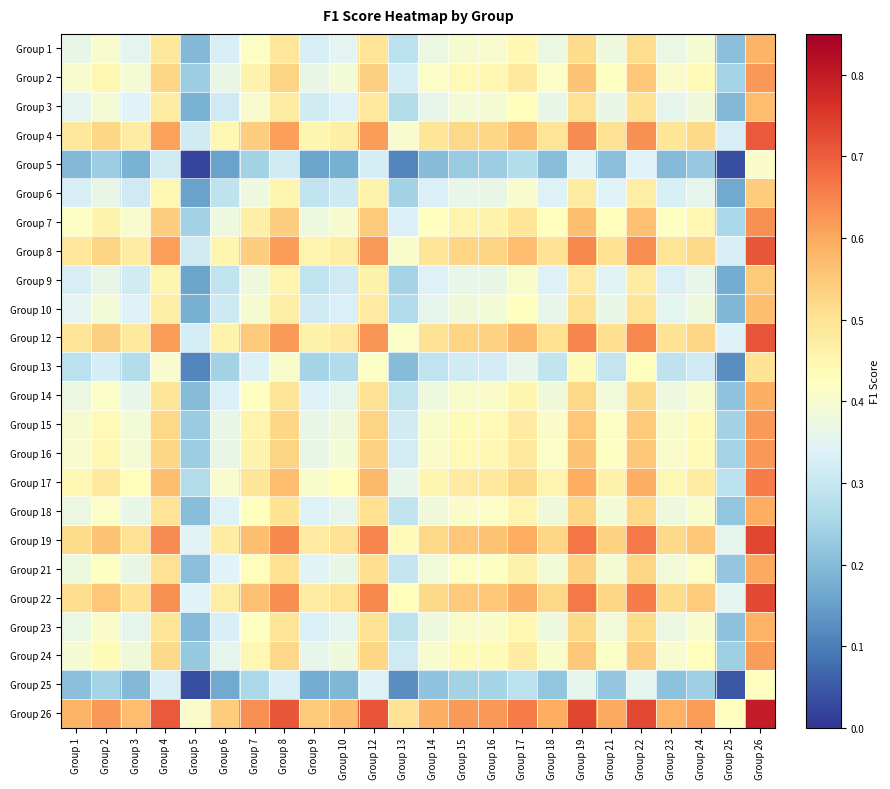

Reading left to right, transcribe all the data shown in this chart.

Group 1: Group 1=0.4	Group 2=0.4	Group 3=0.4	Group 4=0.5	Group 5=0.2	Group 6=0.3	Group 7=0.4	Group 8=0.5	Group 9=0.3	Group 10=0.3	Group 12=0.5	Group 13=0.3	Group 14=0.4	Group 15=0.4	Group 16=0.4	Group 17=0.4	Group 18=0.4	Group 19=0.5	Group 21=0.4	Group 22=0.5	Group 23=0.4	Group 24=0.4	Group 25=0.2	Group 26=0.6
Group 2: Group 1=0.4	Group 2=0.4	Group 3=0.4	Group 4=0.5	Group 5=0.2	Group 6=0.4	Group 7=0.5	Group 8=0.5	Group 9=0.4	Group 10=0.4	Group 12=0.5	Group 13=0.3	Group 14=0.4	Group 15=0.4	Group 16=0.4	Group 17=0.5	Group 18=0.4	Group 19=0.6	Group 21=0.4	Group 22=0.6	Group 23=0.4	Group 24=0.4	Group 25=0.2	Group 26=0.6
Group 3: Group 1=0.4	Group 2=0.4	Group 3=0.3	Group 4=0.5	Group 5=0.2	Group 6=0.3	Group 7=0.4	Group 8=0.5	Group 9=0.3	Group 10=0.3	Group 12=0.5	Group 13=0.3	Group 14=0.4	Group 15=0.4	Group 16=0.4	Group 17=0.4	Group 18=0.4	Group 19=0.5	Group 21=0.4	Group 22=0.5	Group 23=0.4	Group 24=0.4	Group 25=0.2	Group 26=0.6
Group 4: Group 1=0.5	Group 2=0.5	Group 3=0.5	Group 4=0.6	Group 5=0.3	Group 6=0.4	Group 7=0.5	Group 8=0.6	Group 9=0.5	Group 10=0.5	Group 12=0.6	Group 13=0.4	Group 14=0.5	Group 15=0.5	Group 16=0.5	Group 17=0.6	Group 18=0.5	Group 19=0.6	Group 21=0.5	Group 22=0.6	Group 23=0.5	Group 24=0.5	Group 25=0.3	Group 26=0.7
Group 5: Group 1=0.2	Group 2=0.2	Group 3=0.2	Group 4=0.3	Group 5=0.0	Group 6=0.2	Group 7=0.2	Group 8=0.3	Group 9=0.2	Group 10=0.2	Group 12=0.3	Group 13=0.1	Group 14=0.2	Group 15=0.2	Group 16=0.2	Group 17=0.3	Group 18=0.2	Group 19=0.3	Group 21=0.2	Group 22=0.3	Group 23=0.2	Group 24=0.2	Group 25=0.0	Group 26=0.4
Group 6: Group 1=0.3	Group 2=0.4	Group 3=0.3	Group 4=0.4	Group 5=0.2	Group 6=0.3	Group 7=0.4	Group 8=0.5	Group 9=0.3	Group 10=0.3	Group 12=0.5	Group 13=0.2	Group 14=0.3	Group 15=0.4	Group 16=0.4	Group 17=0.4	Group 18=0.3	Group 19=0.5	Group 21=0.3	Group 22=0.5	Group 23=0.3	Group 24=0.4	Group 25=0.2	Group 26=0.5
Group 7: Group 1=0.4	Group 2=0.5	Group 3=0.4	Group 4=0.5	Group 5=0.2	Group 6=0.4	Group 7=0.5	Group 8=0.5	Group 9=0.4	Group 10=0.4	Group 12=0.5	Group 13=0.3	Group 14=0.4	Group 15=0.5	Group 16=0.5	Group 17=0.5	Group 18=0.4	Group 19=0.6	Group 21=0.4	Group 22=0.6	Group 23=0.4	Group 24=0.4	Group 25=0.3	Group 26=0.6
Group 8: Group 1=0.5	Group 2=0.5	Group 3=0.5	Group 4=0.6	Group 5=0.3	Group 6=0.5	Group 7=0.5	Group 8=0.6	Group 9=0.5	Group 10=0.5	Group 12=0.6	Group 13=0.4	Group 14=0.5	Group 15=0.5	Group 16=0.5	Group 17=0.6	Group 18=0.5	Group 19=0.6	Group 21=0.5	Group 22=0.6	Group 23=0.5	Group 24=0.5	Group 25=0.3	Group 26=0.7
Group 9: Group 1=0.3	Group 2=0.4	Group 3=0.3	Group 4=0.5	Group 5=0.2	Group 6=0.3	Group 7=0.4	Group 8=0.5	Group 9=0.3	Group 10=0.3	Group 12=0.5	Group 13=0.2	Group 14=0.3	Group 15=0.4	Group 16=0.4	Group 17=0.4	Group 18=0.3	Group 19=0.5	Group 21=0.3	Group 22=0.5	Group 23=0.3	Group 24=0.4	Group 25=0.2	Group 26=0.5
Group 10: Group 1=0.3	Group 2=0.4	Group 3=0.3	Group 4=0.5	Group 5=0.2	Group 6=0.3	Group 7=0.4	Group 8=0.5	Group 9=0.3	Group 10=0.3	Group 12=0.5	Group 13=0.3	Group 14=0.4	Group 15=0.4	Group 16=0.4	Group 17=0.4	Group 18=0.4	Group 19=0.5	Group 21=0.4	Group 22=0.5	Group 23=0.4	Group 24=0.4	Group 25=0.2	Group 26=0.6
Group 12: Group 1=0.5	Group 2=0.5	Group 3=0.5	Group 4=0.6	Group 5=0.3	Group 6=0.5	Group 7=0.5	Group 8=0.6	Group 9=0.5	Group 10=0.5	Group 12=0.6	Group 13=0.4	Group 14=0.5	Group 15=0.5	Group 16=0.5	Group 17=0.6	Group 18=0.5	Group 19=0.6	Group 21=0.5	Group 22=0.6	Group 23=0.5	Group 24=0.5	Group 25=0.3	Group 26=0.7
Group 13: Group 1=0.3	Group 2=0.3	Group 3=0.3	Group 4=0.4	Group 5=0.1	Group 6=0.2	Group 7=0.3	Group 8=0.4	Group 9=0.2	Group 10=0.3	Group 12=0.4	Group 13=0.2	Group 14=0.3	Group 15=0.3	Group 16=0.3	Group 17=0.4	Group 18=0.3	Group 19=0.4	Group 21=0.3	Group 22=0.4	Group 23=0.3	Group 24=0.3	Group 25=0.1	Group 26=0.5
Group 14: Group 1=0.4	Group 2=0.4	Group 3=0.4	Group 4=0.5	Group 5=0.2	Group 6=0.3	Group 7=0.4	Group 8=0.5	Group 9=0.3	Group 10=0.4	Group 12=0.5	Group 13=0.3	Group 14=0.4	Group 15=0.4	Group 16=0.4	Group 17=0.5	Group 18=0.4	Group 19=0.5	Group 21=0.4	Group 22=0.5	Group 23=0.4	Group 24=0.4	Group 25=0.2	Group 26=0.6
Group 15: Group 1=0.4	Group 2=0.4	Group 3=0.4	Group 4=0.5	Group 5=0.2	Group 6=0.4	Group 7=0.5	Group 8=0.5	Group 9=0.4	Group 10=0.4	Group 12=0.5	Group 13=0.3	Group 14=0.4	Group 15=0.4	Group 16=0.4	Group 17=0.5	Group 18=0.4	Group 19=0.6	Group 21=0.4	Group 22=0.5	Group 23=0.4	Group 24=0.4	Group 25=0.2	Group 26=0.6
Group 16: Group 1=0.4	Group 2=0.4	Group 3=0.4	Group 4=0.5	Group 5=0.2	Group 6=0.4	Group 7=0.5	Group 8=0.5	Group 9=0.4	Group 10=0.4	Group 12=0.5	Group 13=0.3	Group 14=0.4	Group 15=0.4	Group 16=0.4	Group 17=0.5	Group 18=0.4	Group 19=0.6	Group 21=0.4	Group 22=0.6	Group 23=0.4	Group 24=0.4	Group 25=0.2	Group 26=0.6
Group 17: Group 1=0.4	Group 2=0.5	Group 3=0.4	Group 4=0.6	Group 5=0.3	Group 6=0.4	Group 7=0.5	Group 8=0.6	Group 9=0.4	Group 10=0.4	Group 12=0.6	Group 13=0.4	Group 14=0.5	Group 15=0.5	Group 16=0.5	Group 17=0.5	Group 18=0.5	Group 19=0.6	Group 21=0.5	Group 22=0.6	Group 23=0.4	Group 24=0.5	Group 25=0.3	Group 26=0.7
Group 18: Group 1=0.4	Group 2=0.4	Group 3=0.4	Group 4=0.5	Group 5=0.2	Group 6=0.3	Group 7=0.4	Group 8=0.5	Group 9=0.3	Group 10=0.4	Group 12=0.5	Group 13=0.3	Group 14=0.4	Group 15=0.4	Group 16=0.4	Group 17=0.5	Group 18=0.4	Group 19=0.5	Group 21=0.4	Group 22=0.5	Group 23=0.4	Group 24=0.4	Group 25=0.2	Group 26=0.6
Group 19: Group 1=0.5	Group 2=0.6	Group 3=0.5	Group 4=0.6	Group 5=0.3	Group 6=0.5	Group 7=0.6	Group 8=0.6	Group 9=0.5	Group 10=0.5	Group 12=0.6	Group 13=0.4	Group 14=0.5	Group 15=0.6	Group 16=0.6	Group 17=0.6	Group 18=0.5	Group 19=0.7	Group 21=0.5	Group 22=0.7	Group 23=0.5	Group 24=0.5	Group 25=0.4	Group 26=0.7
Group 21: Group 1=0.4	Group 2=0.4	Group 3=0.4	Group 4=0.5	Group 5=0.2	Group 6=0.3	Group 7=0.4	Group 8=0.5	Group 9=0.3	Group 10=0.4	Group 12=0.5	Group 13=0.3	Group 14=0.4	Group 15=0.4	Group 16=0.4	Group 17=0.5	Group 18=0.4	Group 19=0.5	Group 21=0.4	Group 22=0.5	Group 23=0.4	Group 24=0.4	Group 25=0.2	Group 26=0.6
Group 22: Group 1=0.5	Group 2=0.6	Group 3=0.5	Group 4=0.6	Group 5=0.3	Group 6=0.5	Group 7=0.6	Group 8=0.6	Group 9=0.5	Group 10=0.5	Group 12=0.6	Group 13=0.4	Group 14=0.5	Group 15=0.5	Group 16=0.6	Group 17=0.6	Group 18=0.5	Group 19=0.7	Group 21=0.5	Group 22=0.7	Group 23=0.5	Group 24=0.5	Group 25=0.4	Group 26=0.7
Group 23: Group 1=0.4	Group 2=0.4	Group 3=0.4	Group 4=0.5	Group 5=0.2	Group 6=0.3	Group 7=0.4	Group 8=0.5	Group 9=0.3	Group 10=0.4	Group 12=0.5	Group 13=0.3	Group 14=0.4	Group 15=0.4	Group 16=0.4	Group 17=0.4	Group 18=0.4	Group 19=0.5	Group 21=0.4	Group 22=0.5	Group 23=0.4	Group 24=0.4	Group 25=0.2	Group 26=0.6
Group 24: Group 1=0.4	Group 2=0.4	Group 3=0.4	Group 4=0.5	Group 5=0.2	Group 6=0.4	Group 7=0.4	Group 8=0.5	Group 9=0.4	Group 10=0.4	Group 12=0.5	Group 13=0.3	Group 14=0.4	Group 15=0.4	Group 16=0.4	Group 17=0.5	Group 18=0.4	Group 19=0.5	Group 21=0.4	Group 22=0.5	Group 23=0.4	Group 24=0.4	Group 25=0.2	Group 26=0.6
Group 25: Group 1=0.2	Group 2=0.2	Group 3=0.2	Group 4=0.3	Group 5=0.0	Group 6=0.2	Group 7=0.3	Group 8=0.3	Group 9=0.2	Group 10=0.2	Group 12=0.3	Group 13=0.1	Group 14=0.2	Group 15=0.2	Group 16=0.2	Group 17=0.3	Group 18=0.2	Group 19=0.4	Group 21=0.2	Group 22=0.4	Group 23=0.2	Group 24=0.2	Group 25=0.0	Group 26=0.4
Group 26: Group 1=0.6	Group 2=0.6	Group 3=0.6	Group 4=0.7	Group 5=0.4	Group 6=0.5	Group 7=0.6	Group 8=0.7	Group 9=0.5	Group 10=0.6	Group 12=0.7	Group 13=0.5	Group 14=0.6	Group 15=0.6	Group 16=0.6	Group 17=0.7	Group 18=0.6	Group 19=0.7	Group 21=0.6	Group 22=0.7	Group 23=0.6	Group 24=0.6	Group 25=0.4	Group 26=0.8